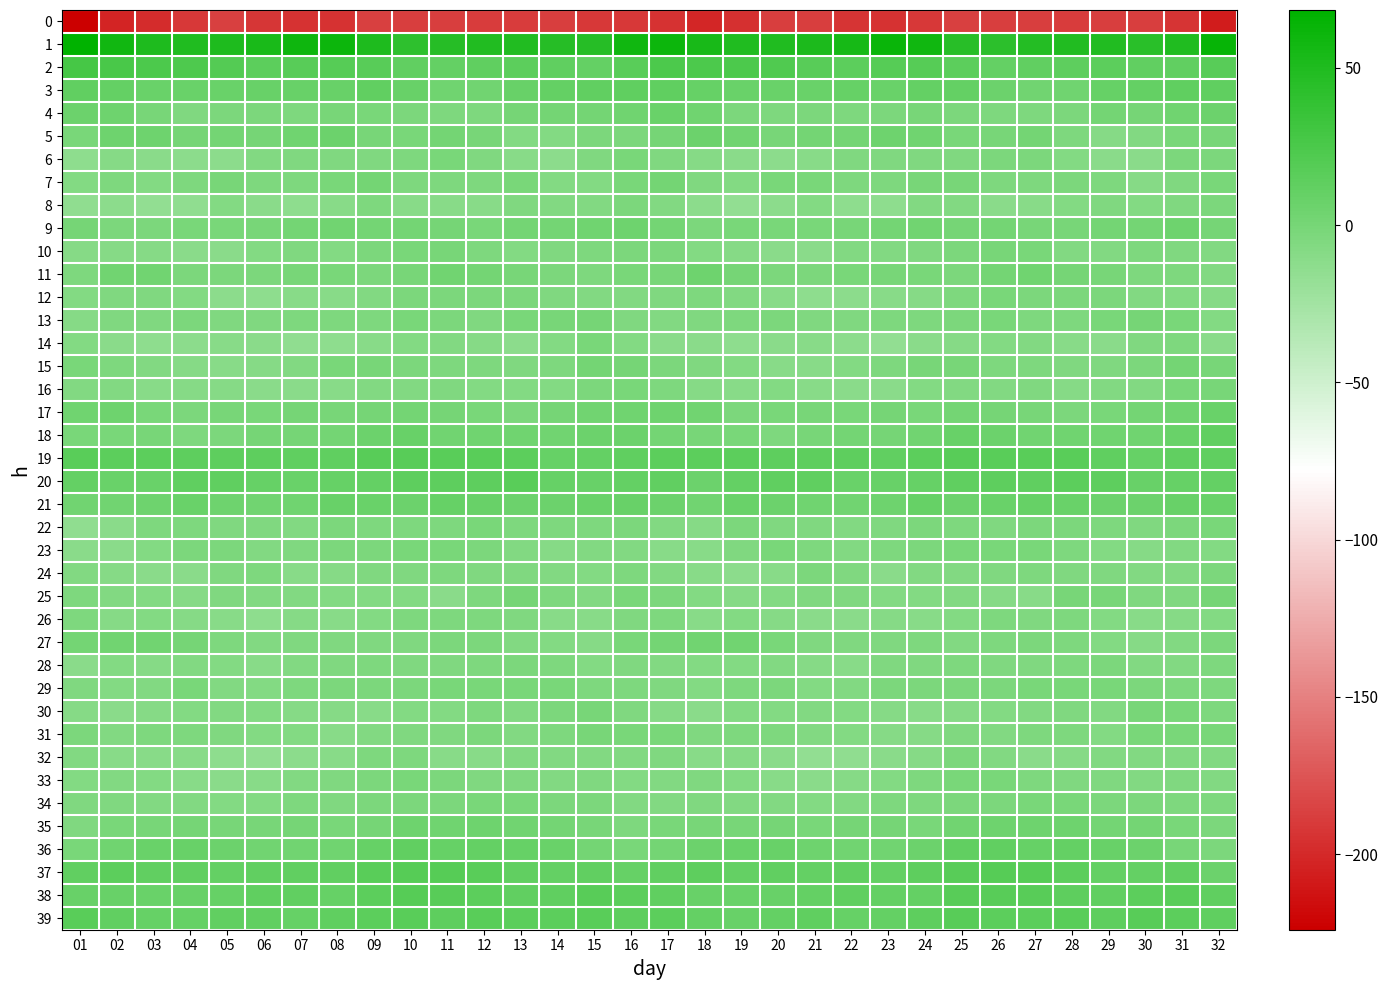

Reading left to right, list all the values displayed in this chart.

0: 01=-224.0	02=-202.6	03=-198.0	04=-191.0	05=-186.9	06=-192.6	07=-194.8	08=-194.4	09=-187.3	10=-187.5	11=-187.8	12=-189.3	13=-189.1	14=-187.6	15=-191.6	16=-191.8	17=-194.8	18=-201.5	19=-195.6	20=-188.4	21=-188.5	22=-194.0	23=-195.5	24=-191.6	25=-186.7	26=-187.9	27=-188.1	28=-189.5	29=-188.4	30=-188.5	31=-193.2	32=-207.8
1: 01=68.4	02=57.8	03=51.2	04=49.1	05=51.1	06=53.1	07=60.2	08=60.8	09=50.5	10=41.5	11=45.7	12=48.4	13=48.9	14=45.6	15=45.6	16=58.9	17=61.4	18=54.2	19=49.9	20=49.5	21=51.7	22=55.6	23=61.8	24=58.3	25=45.5	26=42.4	27=47.4	28=48.7	29=48.0	30=44.3	31=49.7	32=63.8
2: 01=27.5	02=25.3	03=24.5	04=23.4	05=19.7	06=15.6	07=17.4	08=18.9	09=17.6	10=11.5	11=11.0	12=13.3	13=15.8	14=13.4	15=10.9	16=16.8	17=25.0	18=24.1	19=24.7	20=22.0	21=18.1	22=15.8	23=18.5	24=19.2	25=15.1	26=10.7	27=11.8	28=14.3	29=15.7	30=11.7	31=12.1	32=17.3
3: 01=11.7	02=10.6	03=7.7	04=6.9	05=6.8	06=8.9	07=8.5	08=8.7	09=11.8	10=8.3	11=3.5	12=2.5	13=7.9	14=11.0	15=11.6	16=12.4	17=13.0	18=9.4	19=7.0	20=6.8	21=7.1	22=10.1	23=7.2	24=10.6	25=10.8	26=6.6	27=2.5	28=4.1	29=10.0	30=10.6	31=12.5	32=13.1
4: 01=6.6	02=5.1	03=-0.7	04=-4.8	05=-3.0	06=-3.3	07=-4.5	08=-1.2	09=-1.7	10=-3.5	11=-4.6	12=-4.6	13=0.8	14=1.5	15=1.9	16=4.2	17=6.8	18=3.5	19=-3.1	20=-4.5	21=-2.8	22=-3.8	23=-3.5	24=-0.6	25=-2.7	26=-4.0	27=-4.6	28=-3.0	29=2.0	30=0.7	31=3.6	32=6.6
5: 01=-1.6	02=4.6	03=4.7	04=0.3	05=1.3	06=0.9	07=3.5	08=5.8	09=-0.7	10=-1.6	11=1.3	12=-0.9	13=-7.7	14=-7.8	15=-3.5	16=-2.5	17=0.9	18=5.6	19=3.3	20=-0.4	21=1.9	22=1.2	23=5.1	24=3.7	25=-2.1	26=-0.2	27=1.6	28=-3.8	29=-8.7	30=-6.6	31=-2.0	32=-0.9
6: 01=-13.5	02=-8.7	03=-11.2	04=-11.6	05=-12.0	06=-6.5	07=-4.8	08=-5.8	09=-5.1	10=-4.4	11=-1.5	12=-5.7	13=-9.7	14=-11.8	15=-5.9	16=-1.8	17=-5.4	18=-9.3	19=-10.9	20=-12.3	21=-10.3	22=-5.0	23=-5.8	24=-5.2	25=-5.4	26=-2.7	27=-2.5	28=-7.6	29=-10.6	30=-11.0	31=-2.5	32=-2.5
7: 01=-7.8	02=-4.4	03=-7.9	04=-4.1	05=-0.8	06=-3.7	07=-4.1	08=-2.3	09=1.2	10=-4.2	11=-4.1	12=-3.7	13=-2.1	14=-7.3	15=-7.3	16=-1.4	17=1.9	18=-4.8	19=-7.4	20=-1.7	21=-1.8	22=-4.2	23=-4.3	24=-0.3	25=-0.5	26=-4.7	27=-4.1	28=-2.7	29=-3.6	30=-8.4	31=-5.8	32=-2.3
8: 01=-14.1	02=-12.3	03=-15.3	04=-14.1	05=-7.9	06=-11.2	07=-13.3	08=-9.3	09=-4.5	10=-10.2	11=-9.9	12=-9.5	13=-5.8	14=-6.7	15=-6.4	16=-3.6	17=-6.5	18=-12.2	19=-15.6	20=-11.6	21=-7.9	22=-13.0	23=-12.8	24=-6.5	25=-6.4	26=-10.6	27=-9.9	28=-7.9	29=-5.6	30=-7.6	31=-5.0	32=-2.6
9: 01=0.0	02=-2.7	03=-3.2	04=-1.8	05=-1.9	06=-0.6	07=1.1	08=2.9	09=1.5	10=1.6	11=0.2	12=-1.4	13=1.0	14=1.3	15=4.2	16=4.6	17=1.1	18=-2.8	19=-2.2	20=-2.0	21=-1.4	22=-0.3	23=1.6	24=3.0	25=0.8	26=2.0	27=-1.3	28=-0.3	29=1.3	30=1.2	31=5.3	32=0.6
10: 01=-8.9	02=-8.5	03=-8.4	04=-10.8	05=-11.6	06=-8.0	07=-5.2	08=-7.1	09=-3.4	10=-1.5	11=-1.2	12=-4.5	13=-7.0	14=-4.9	15=-3.9	16=-3.1	17=-2.7	18=-7.5	19=-9.2	20=-11.5	21=-10.9	22=-5.9	23=-6.6	24=-5.3	25=-3.1	26=-0.8	27=-2.1	28=-6.1	29=-6.3	30=-4.6	31=-4.9	32=-6.0
11: 01=-4.5	02=2.5	03=3.2	04=-2.5	05=-3.3	06=-3.5	07=-0.7	08=-1.5	09=-3.3	10=-0.5	11=3.2	12=1.4	13=-0.6	14=-3.3	15=-3.9	16=-2.3	17=-0.9	18=5.1	19=0.5	20=-3.1	21=-3.5	22=-2.3	23=-1.0	24=-2.2	25=-2.9	26=1.4	27=3.3	28=0.1	29=-0.8	30=-4.5	31=-3.9	32=-6.1
12: 01=-7.6	02=-5.1	03=-5.1	04=-8.1	05=-12.0	06=-13.6	07=-9.7	08=-9.5	09=-6.2	10=-2.8	11=-2.5	12=-3.3	13=-3.0	14=-5.0	15=-6.9	16=-6.9	17=-5.1	18=-3.6	19=-6.3	20=-9.5	21=-13.1	22=-12.5	23=-9.3	24=-8.9	25=-4.5	26=-2.4	27=-3.0	28=-3.0	29=-3.4	30=-6.0	31=-8.0	32=-8.9
13: 01=-8.3	02=-5.5	03=-5.1	04=-2.6	05=-4.8	06=-5.4	07=-4.4	08=-4.5	09=-3.7	10=-2.2	11=-2.7	12=-5.1	13=-1.9	14=-0.4	15=0.2	16=-5.4	17=-6.4	18=-5.0	19=-3.8	20=-3.3	21=-5.3	22=-5.3	23=-4.3	24=-4.4	25=-3.3	26=-1.7	27=-4.2	28=-3.7	29=-1.5	30=0.2	31=-2.0	32=-7.9
14: 01=-8.0	02=-10.6	03=-12.7	04=-11.8	05=-9.4	06=-11.1	07=-14.9	08=-13.4	09=-9.3	10=-7.8	11=-6.9	12=-8.7	13=-11.9	14=-7.9	15=-2.2	16=-7.7	17=-11.0	18=-10.9	19=-13.1	20=-10.6	21=-9.6	22=-12.7	23=-15.4	24=-11.2	25=-8.8	26=-7.5	27=-6.7	28=-10.3	29=-11.4	30=-5.3	31=-3.6	32=-11.0
15: 01=-1.5	02=-4.7	03=-6.8	04=-9.2	05=-9.9	06=-8.6	07=-6.1	08=-2.0	09=-0.7	10=-2.5	11=-4.5	12=-4.4	13=-5.3	14=-4.2	15=1.4	16=-0.1	17=-3.3	18=-5.4	19=-7.6	20=-9.8	21=-9.6	22=-7.9	23=-4.5	24=-1.1	25=-1.0	26=-4.1	27=-4.0	28=-4.8	29=-5.4	30=-2.5	31=1.9	32=-0.3
16: 01=-6.9	02=-6.7	03=-10.0	04=-8.6	05=-8.9	06=-11.3	07=-11.0	08=-9.5	09=-6.3	10=-6.5	11=-5.0	12=-7.9	13=-7.6	14=-7.1	15=-3.6	16=-2.1	17=-4.7	18=-8.2	19=-9.8	20=-8.1	21=-10.2	22=-11.1	23=-11.0	24=-7.8	25=-6.2	26=-6.4	27=-5.6	28=-8.2	29=-6.9	30=-6.7	31=-1.8	32=-0.5
17: 01=4.0	02=4.9	03=-1.4	04=-3.1	05=-0.8	06=-2.2	07=0.2	08=-1.1	09=0.2	10=1.4	11=-0.2	12=-2.1	13=-2.7	14=0.8	15=3.0	16=4.1	17=5.1	18=2.9	19=-3.1	20=-2.0	21=-0.9	22=-1.4	23=0.1	24=-1.5	25=1.5	26=0.5	27=-0.6	28=-2.6	29=-1.5	30=1.4	31=3.7	32=7.4
18: 01=-2.1	02=-2.0	03=-0.4	04=-4.0	05=-2.4	06=0.3	07=0.7	08=1.2	09=6.1	10=8.1	11=2.4	12=3.7	13=4.2	14=3.1	15=5.7	16=6.6	17=1.4	18=-1.2	19=-1.6	20=-4.0	21=-1.1	22=1.3	23=0.1	24=2.6	25=8.2	26=5.7	27=2.6	28=4.2	29=3.5	30=3.6	31=7.1	32=12.1
19: 01=16.3	02=15.1	03=15.2	04=14.1	05=14.2	06=14.3	07=13.1	08=13.3	09=17.3	10=17.0	11=16.3	12=16.7	13=15.6	14=9.5	15=10.6	16=13.0	17=15.1	18=14.7	19=14.9	20=14.1	21=14.1	22=14.4	23=12.2	24=15.0	25=17.7	26=16.4	27=16.4	28=16.9	29=13.1	30=9.0	31=11.9	32=13.1
20: 01=10.6	02=7.3	03=7.4	04=12.7	05=13.0	06=9.9	07=7.7	08=9.1	09=11.1	10=14.6	11=14.0	12=14.1	13=15.9	14=9.7	15=8.6	16=10.4	17=11.6	18=6.1	19=10.3	20=12.7	21=12.7	22=7.8	23=8.8	24=9.0	25=12.8	26=14.6	27=13.5	28=15.8	29=13.7	30=8.5	31=9.4	32=11.2
21: 01=2.5	02=2.5	03=5.5	04=7.1	05=5.1	06=2.8	07=3.5	08=8.5	09=7.6	10=6.4	11=9.4	12=8.0	13=6.4	14=6.1	15=7.3	16=8.3	17=6.0	18=3.1	19=7.5	20=5.9	21=4.4	22=2.4	23=4.8	24=9.8	25=6.1	26=7.6	27=9.5	28=7.0	29=6.4	30=5.8	31=8.4	32=6.8
22: 01=-14.0	02=-11.0	03=-4.6	04=-4.0	05=-5.6	06=-5.7	07=-6.8	08=-3.6	09=-4.3	10=-4.7	11=-4.5	12=-1.8	13=-4.1	14=-4.5	15=-4.0	16=-2.5	17=-6.8	18=-8.2	19=-3.1	20=-5.0	21=-5.6	22=-6.6	23=-5.7	24=-3.4	25=-4.3	26=-5.2	27=-3.2	28=-2.5	29=-4.3	30=-5.0	31=-3.0	32=-1.5
23: 01=-11.4	02=-11.4	03=-7.4	04=-3.0	05=-2.6	06=-6.3	07=-5.7	08=-2.8	09=-2.8	10=-1.3	11=-2.4	12=-2.5	13=-6.3	14=-8.9	15=-7.0	16=-6.9	17=-9.9	18=-9.8	19=-5.8	20=-2.0	21=-4.0	22=-6.9	23=-4.3	24=-3.0	25=-2.0	26=-1.9	27=-2.2	28=-3.7	29=-7.7	30=-8.6	31=-5.9	32=-7.5
24: 01=-6.1	02=-8.8	03=-11.5	04=-11.5	05=-5.7	06=-3.6	07=-9.7	08=-9.0	09=-5.8	10=-5.5	11=-4.4	12=-5.4	13=-4.9	14=-6.2	15=-7.1	16=-4.1	17=-6.2	18=-10.3	19=-12.0	20=-9.9	21=-3.6	22=-5.5	23=-11.0	24=-6.7	25=-6.0	26=-5.2	27=-4.6	28=-5.3	29=-5.2	30=-6.9	31=-5.9	32=-3.0
25: 01=-4.0	02=-7.0	03=-7.7	04=-8.5	05=-5.4	06=-5.9	07=-6.7	08=-8.0	09=-7.1	10=-7.2	11=-10.6	12=-4.3	13=0.2	14=-3.8	15=-6.2	16=-1.7	17=-2.5	18=-8.1	19=-8.3	20=-7.5	21=-5.2	22=-5.7	23=-7.5	24=-7.5	25=-6.8	26=-8.8	27=-9.5	28=-1.2	29=-0.9	30=-5.5	31=-5.0	32=-0.0
26: 01=-4.2	02=-9.2	03=-7.5	04=-8.6	05=-9.7	06=-12.7	07=-9.1	08=-10.0	09=-8.1	10=-4.6	11=-4.3	12=-4.7	13=-5.7	14=-9.5	15=-9.3	16=-5.0	17=-4.4	18=-9.8	19=-7.2	20=-9.1	21=-11.0	22=-11.3	23=-9.1	24=-9.5	25=-7.1	26=-3.7	27=-5.2	28=-4.4	29=-7.2	30=-10.0	31=-8.5	32=-7.8
27: 01=1.8	02=3.2	03=2.5	04=0.2	05=-4.7	06=-5.9	07=-4.8	08=-4.9	09=-5.8	10=-5.1	11=-3.5	12=-2.9	13=-6.0	14=-8.0	15=-8.3	16=-2.3	17=1.7	18=2.8	19=2.3	20=-2.1	21=-5.4	22=-5.1	23=-5.1	24=-4.5	25=-6.5	26=-4.0	27=-3.2	28=-3.8	29=-7.1	30=-8.3	31=-6.9	32=-3.1
28: 01=-11.1	02=-7.9	03=-8.4	04=-6.8	05=-7.3	06=-10.3	07=-6.6	08=-5.6	09=-4.0	10=-4.9	11=-5.2	12=-4.5	13=-3.1	14=-4.3	15=-7.6	16=-5.0	17=-6.9	18=-7.8	19=-8.0	20=-6.7	21=-8.2	22=-9.6	23=-5.6	24=-5.0	25=-4.1	26=-5.2	27=-5.1	28=-4.0	29=-3.0	30=-5.9	31=-6.9	32=-3.8
29: 01=-5.3	02=-7.2	03=-6.1	04=-2.1	05=-5.9	06=-7.6	07=-3.6	08=-2.7	09=-2.7	10=-2.8	11=-2.0	12=-2.1	13=-1.5	14=-2.3	15=-3.6	16=-4.0	17=-5.8	18=-7.6	19=-4.1	20=-2.7	21=-7.6	22=-5.9	23=-2.8	24=-2.7	25=-2.6	26=-2.6	27=-1.9	28=-2.1	29=-1.5	30=-2.9	31=-3.8	32=-3.7
30: 01=-8.2	02=-11.6	03=-9.1	04=-7.4	05=-6.8	06=-7.1	07=-8.3	08=-9.3	09=-9.8	10=-7.7	11=-7.1	12=-4.6	13=-6.5	14=-3.0	15=-0.9	16=-5.1	17=-8.5	18=-10.9	19=-8.1	20=-7.2	21=-6.7	22=-7.4	23=-8.7	24=-9.6	25=-9.1	26=-7.5	27=-6.1	28=-5.0	29=-6.4	30=-0.9	31=-2.3	32=-4.5
31: 01=-2.5	02=-5.9	03=-4.1	04=-4.3	05=-5.2	06=-7.5	07=-7.6	08=-9.9	09=-6.9	10=-5.6	11=-5.2	12=-3.4	13=-6.9	14=-4.6	15=-0.7	16=-1.9	17=-2.4	18=-5.0	19=-4.1	20=-4.3	21=-6.1	22=-7.6	23=-8.7	24=-9.3	25=-5.6	26=-6.1	27=-4.1	28=-4.1	29=-7.7	30=-2.0	31=-1.4	32=-1.7
32: 01=-6.0	02=-9.7	03=-9.4	04=-10.0	05=-13.8	06=-15.9	07=-12.5	08=-10.1	09=-4.6	10=-4.3	11=-10.0	12=-9.7	13=-7.0	14=-6.3	15=-6.9	16=-6.6	17=-5.3	18=-9.3	19=-9.2	20=-10.9	21=-15.3	22=-15.0	23=-11.5	24=-8.7	25=-3.0	26=-6.8	27=-10.8	28=-8.3	29=-6.7	30=-6.3	31=-6.8	32=-6.0
33: 01=-7.2	02=-6.7	03=-7.2	04=-9.4	05=-10.9	06=-10.2	07=-6.7	08=-5.8	09=-2.6	10=-1.6	11=-3.5	12=-5.3	13=-5.3	14=-6.3	15=-5.8	16=-7.6	17=-6.6	18=-5.8	19=-8.1	20=-10.0	21=-10.9	22=-8.3	23=-7.2	24=-4.6	25=-1.6	26=-2.2	27=-4.4	28=-5.6	29=-5.1	30=-6.7	31=-5.6	32=-6.6
34: 01=-5.7	02=-5.8	03=-5.9	04=-6.4	05=-7.1	06=-7.9	07=-4.0	08=-4.8	09=-3.3	10=-2.8	11=-2.7	12=-1.5	13=-2.0	14=-3.0	15=-2.9	16=-6.0	17=-6.6	18=-5.1	19=-6.2	20=-6.4	21=-7.9	22=-6.3	23=-4.4	24=-4.4	25=-2.7	26=-3.0	27=-2.3	28=-1.4	29=-2.5	30=-2.7	31=-3.9	32=-4.4
35: 01=-5.1	02=-1.7	03=-0.9	04=0.6	05=-0.8	06=-0.8	07=0.6	08=-1.8	09=0.9	10=5.1	11=4.3	12=5.1	13=2.1	14=1.3	15=-0.5	16=-3.7	17=-1.5	18=-0.6	19=-0.2	20=0.4	21=-1.4	22=-0.1	23=0.2	24=-2.0	25=3.2	26=4.9	27=4.6	28=4.5	29=1.2	30=1.4	31=-2.4	32=-2.5
36: 01=-2.2	02=4.1	03=7.1	04=8.7	05=6.2	06=2.9	07=2.4	08=4.0	09=10.1	10=12.4	11=9.2	12=10.9	13=10.0	14=7.6	15=1.1	16=-1.9	17=1.0	18=6.6	19=7.7	20=8.5	21=4.5	22=2.7	23=2.4	24=6.2	25=11.5	26=11.5	27=9.3	28=11.2	29=9.0	30=5.7	31=-1.0	32=-3.2
37: 01=12.3	02=14.8	03=11.3	04=12.4	05=11.0	06=11.6	07=11.3	08=12.1	09=16.2	10=18.6	11=19.0	12=16.8	13=12.1	14=10.3	15=11.8	16=10.1	17=12.1	18=14.4	19=11.2	20=12.4	21=10.5	22=12.2	23=10.6	24=14.0	25=17.2	26=19.1	27=18.9	28=14.7	29=11.0	30=10.7	31=11.6	32=6.3
38: 01=8.4	02=9.0	03=7.8	04=7.9	05=9.6	06=13.3	07=11.6	08=9.4	09=15.0	10=18.2	11=17.6	12=15.7	13=12.1	14=13.0	15=17.4	16=14.8	17=13.3	18=8.9	19=7.4	20=8.5	21=11.1	22=13.3	23=10.3	24=10.8	25=17.3	26=17.6	27=17.6	28=13.8	29=11.8	30=15.1	31=16.5	32=12.6
39: 01=16.2	02=12.2	03=9.2	04=9.3	05=12.0	06=11.4	07=10.0	08=12.7	09=15.5	10=16.9	11=14.6	12=16.9	13=14.9	14=15.8	15=16.5	16=14.5	17=15.7	18=10.8	19=8.5	20=10.2	21=12.6	22=10.0	23=10.9	24=13.6	25=17.1	26=15.6	27=15.2	28=16.6	29=14.3	30=17.3	31=14.8	32=13.3